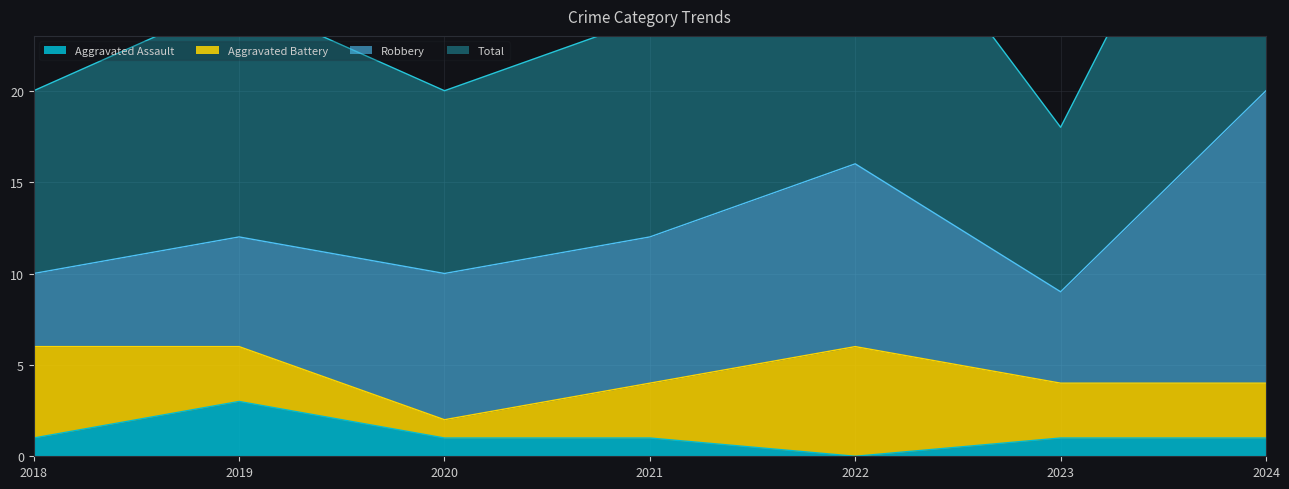

At which category does the chart reach its minimum across all series?

2022